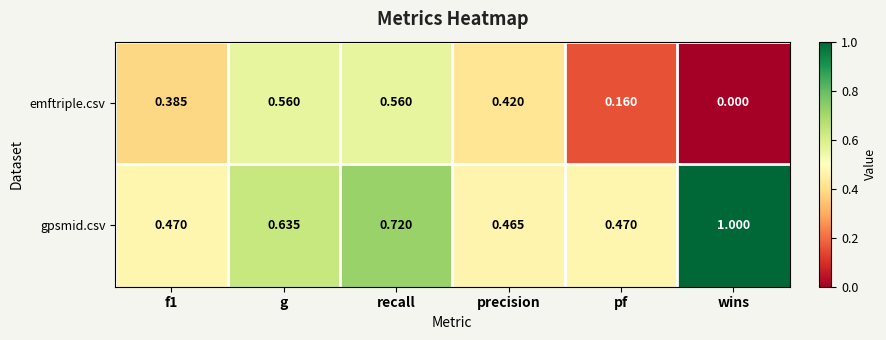

List the series in order of their overall mean, lowest first.

emftriple.csv, gpsmid.csv